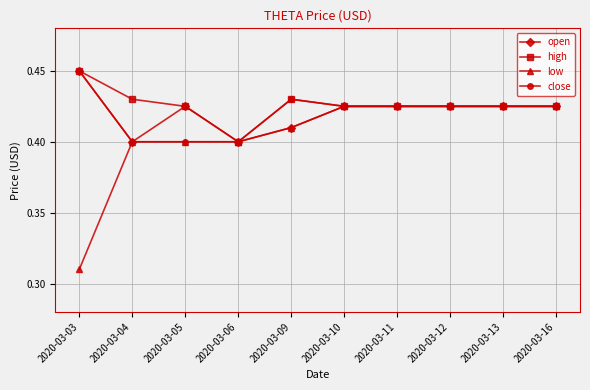

How many open values are between 0 and 1?

10